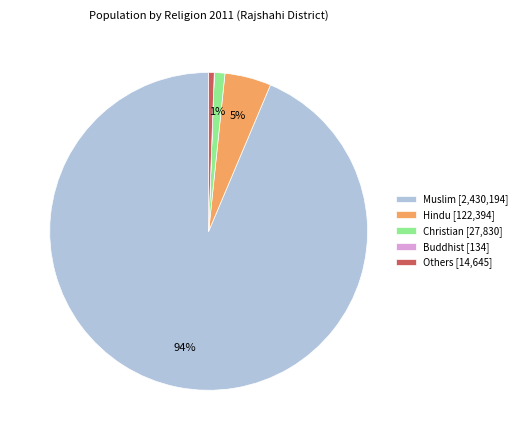

Is there a majority slice in this chart?

Yes